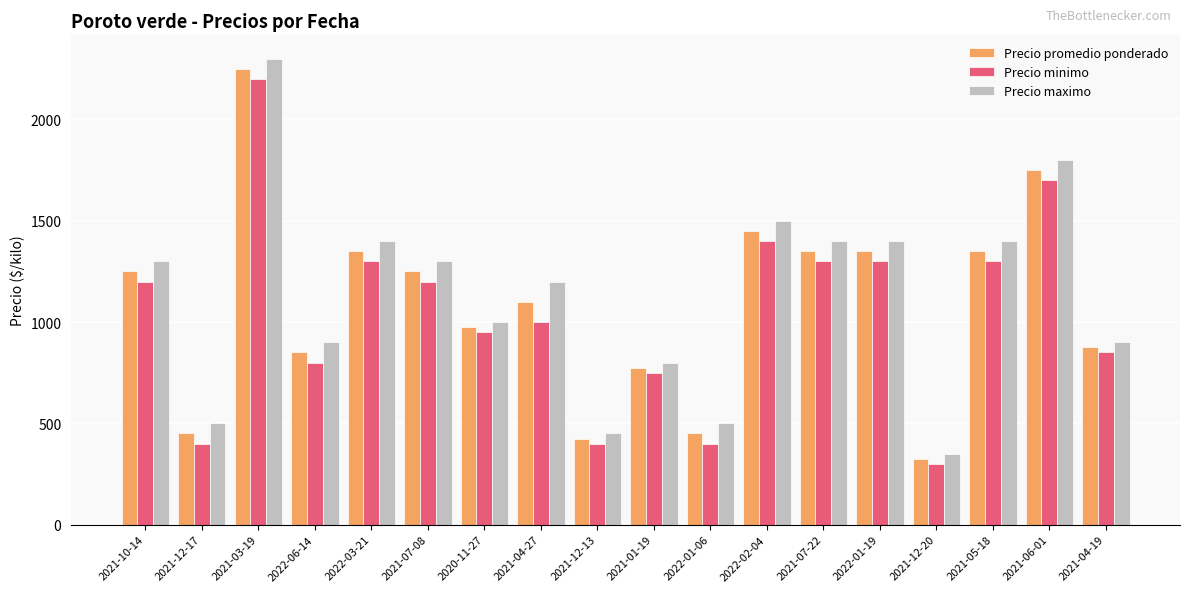

How many bars are there in total?

54